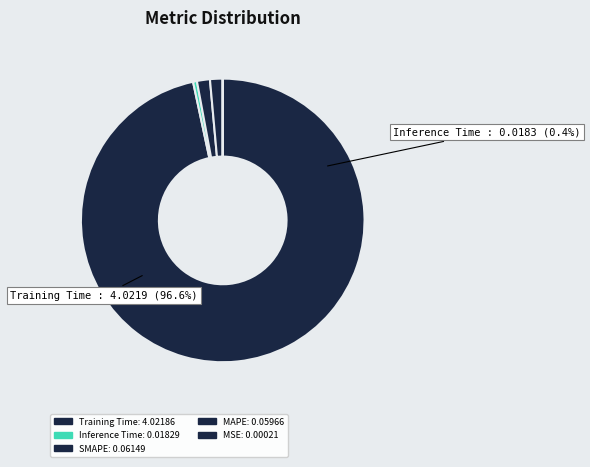

Is there any slice that represents more than half of the pie?

Yes